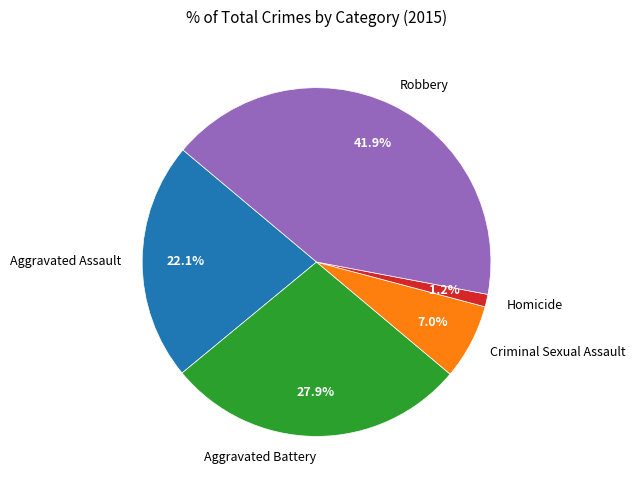

What is the ratio of the value at Aggravated Assault to the value at Aggravated Battery?

0.8